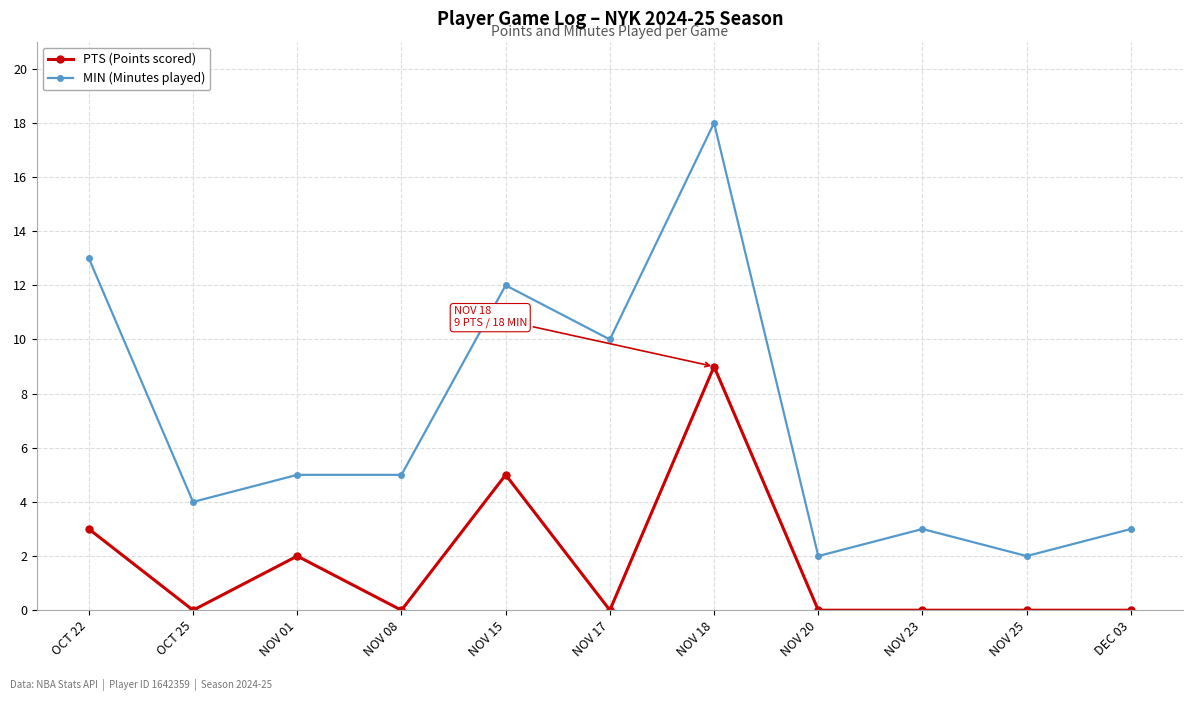

Which series changed the most between OCT 25 and NOV 08?

MIN (Minutes played)